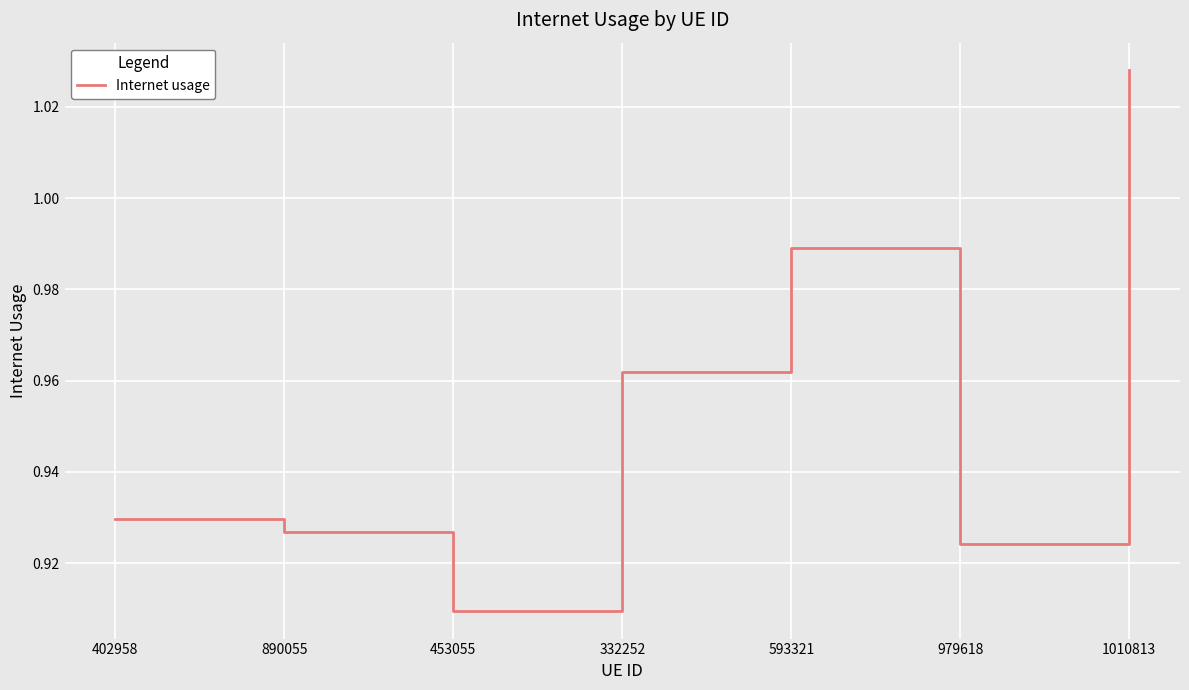

Where is the first local minimum?

453055